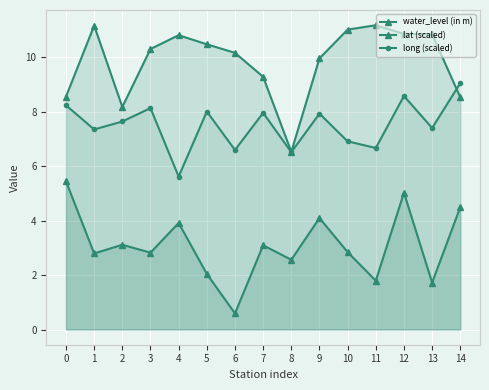

Between 10 and 1, which is larger?

10